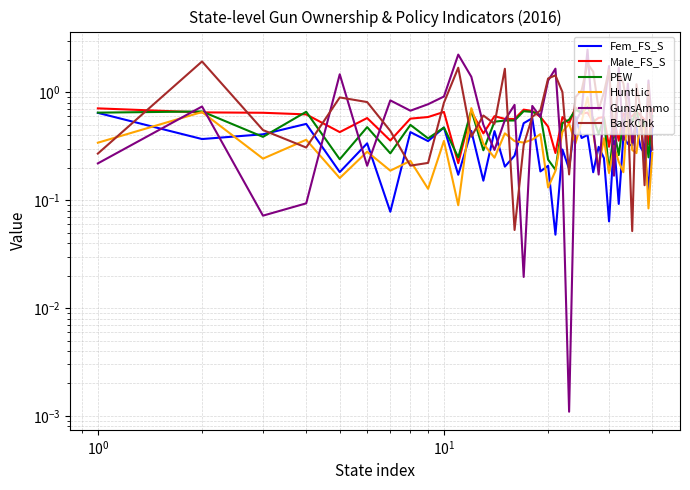

True or false: GunsAmmo and Male_FS_S cross at least once.

True